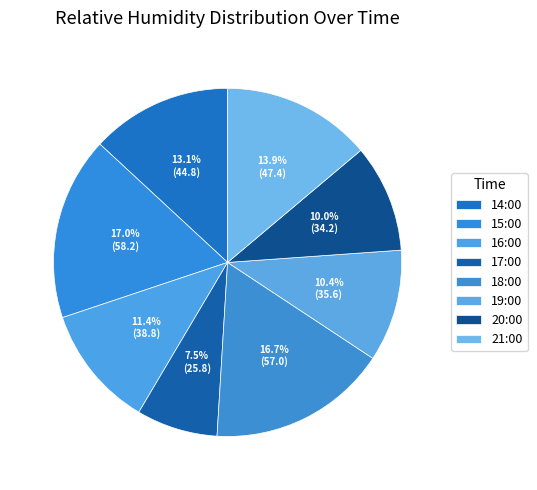

To the nearest percent, what is the combined percentage of 18:00 and 17:00?

24%